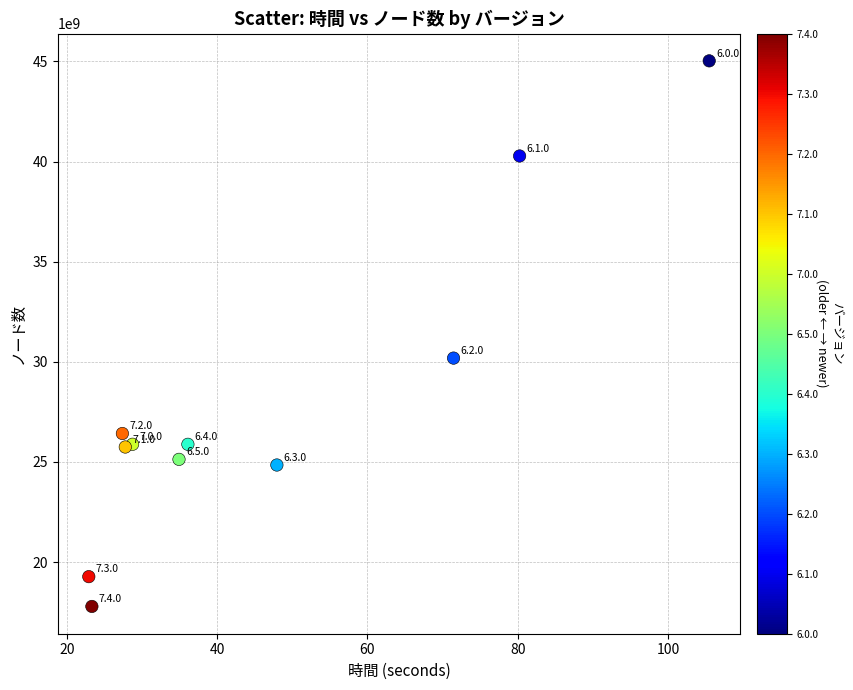

What Y value in the scatter plot is closest to 31407823277?

30186743066